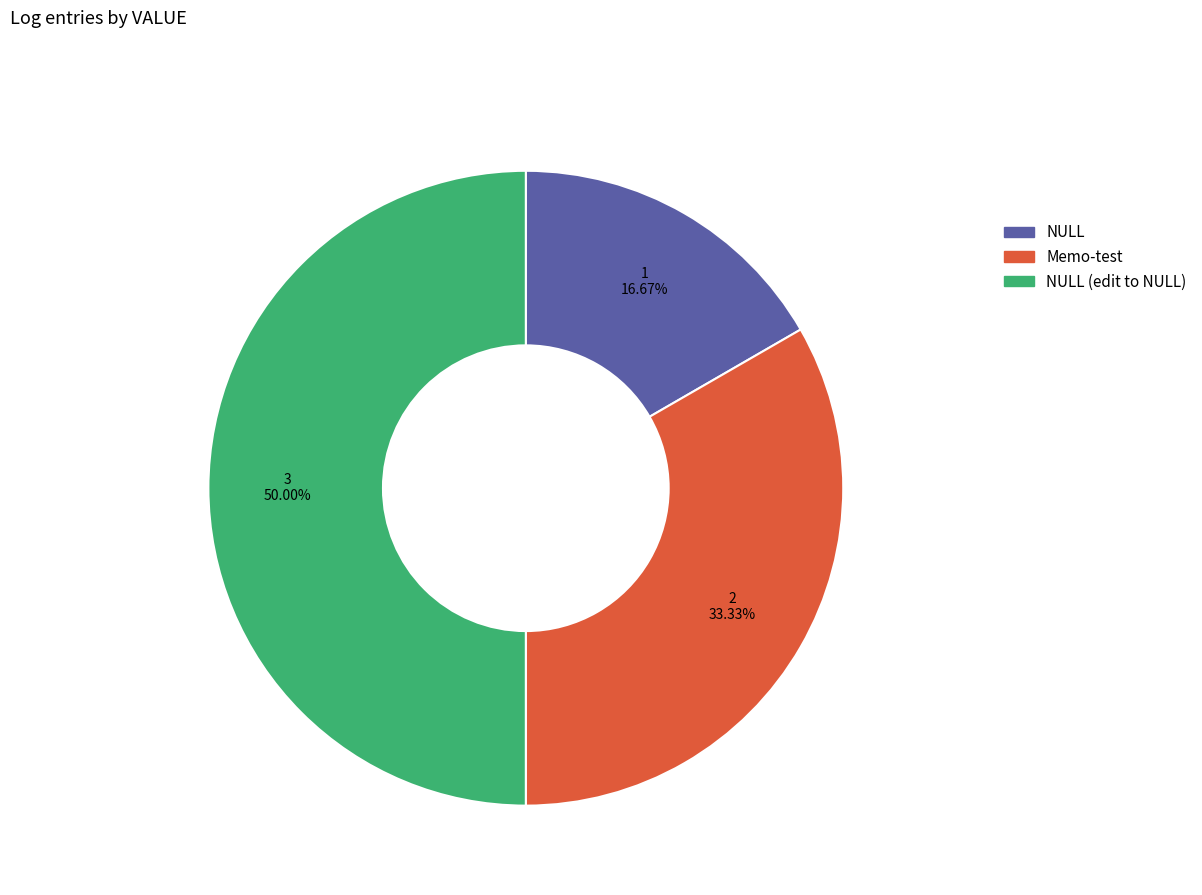

To the nearest percent, what percentage of the pie is NULL?

17%